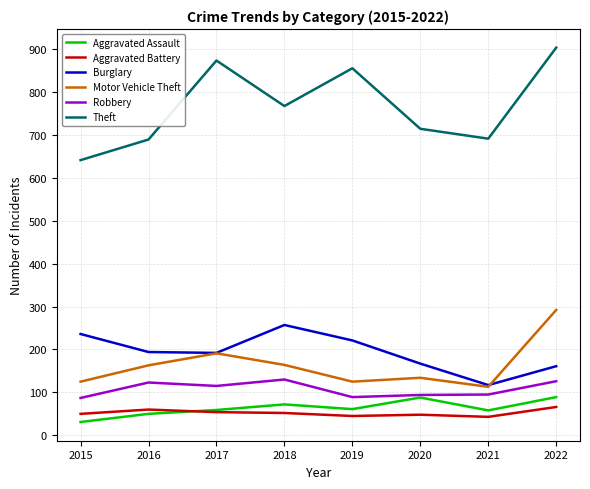

Count the number of data series in this chart.

6